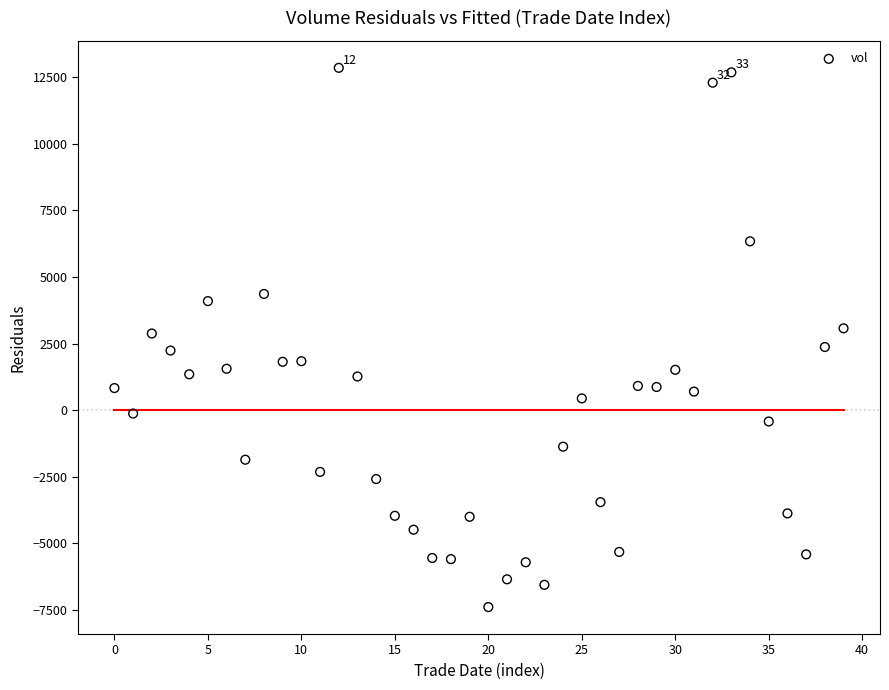

What is the range of Y values (max minus min)?

20232.1